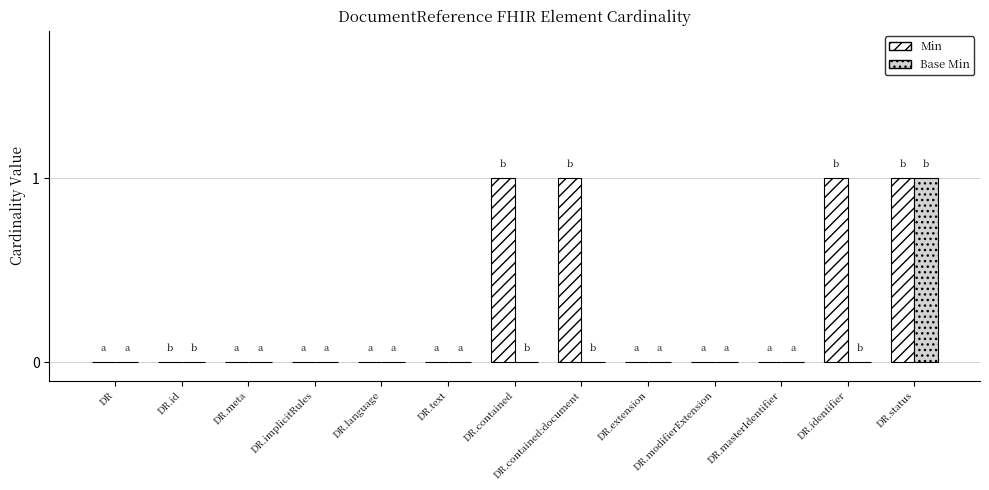

Which series has the largest total across all categories?

Min